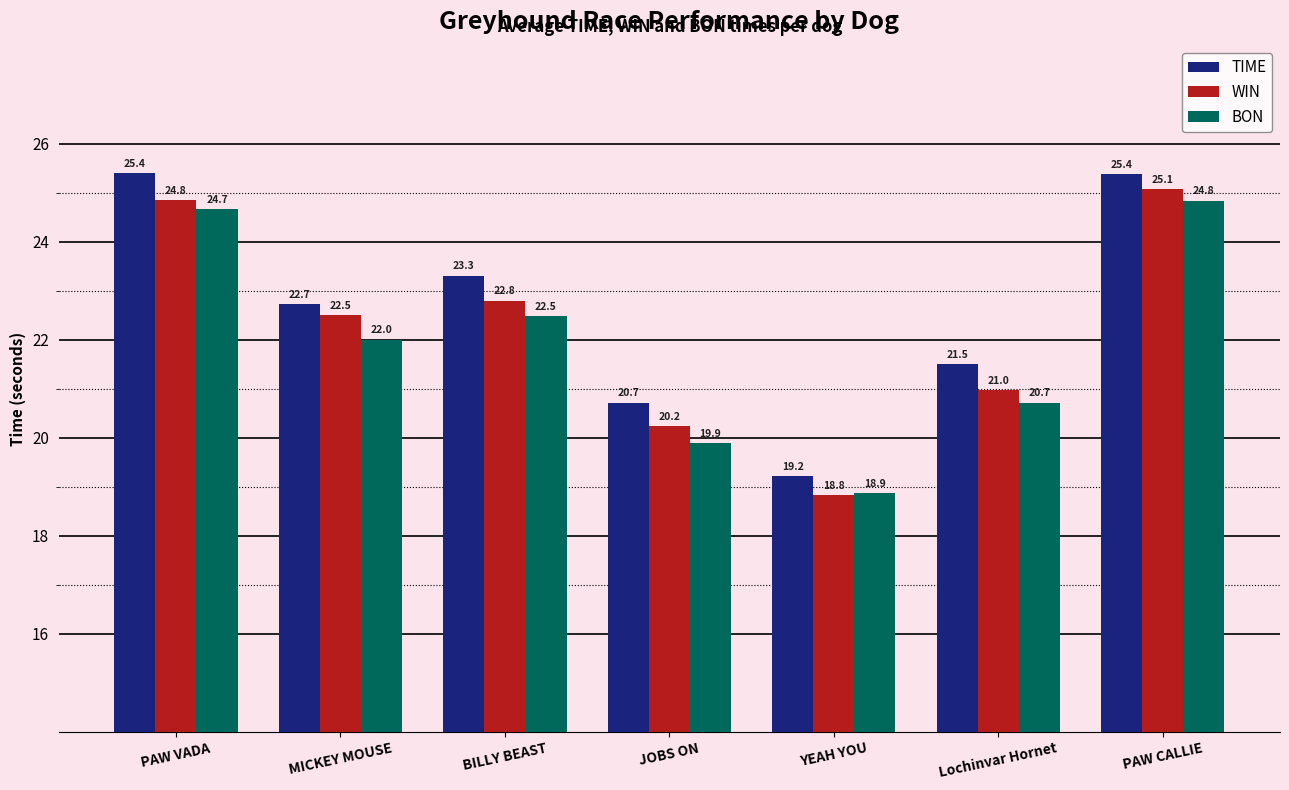

The WIN series shows 18.8 at YEAH YOU. True or false?

True